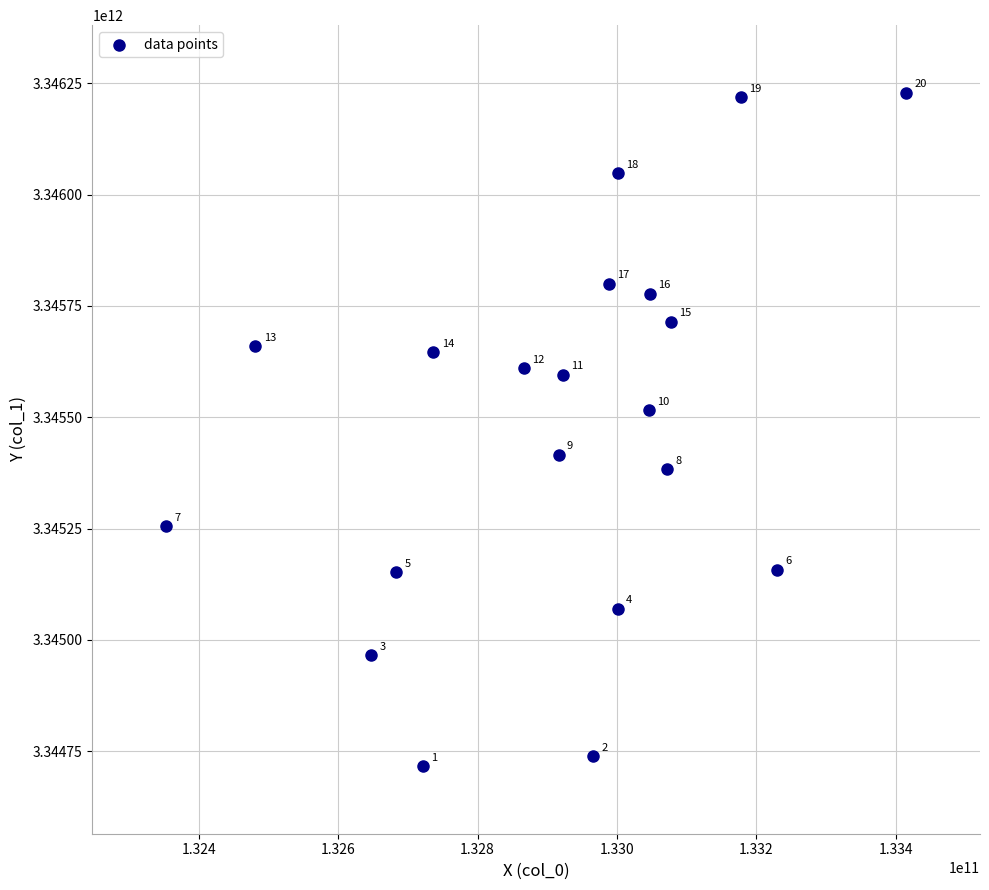

What is the range of X values (max minus min)?

1061885545.8